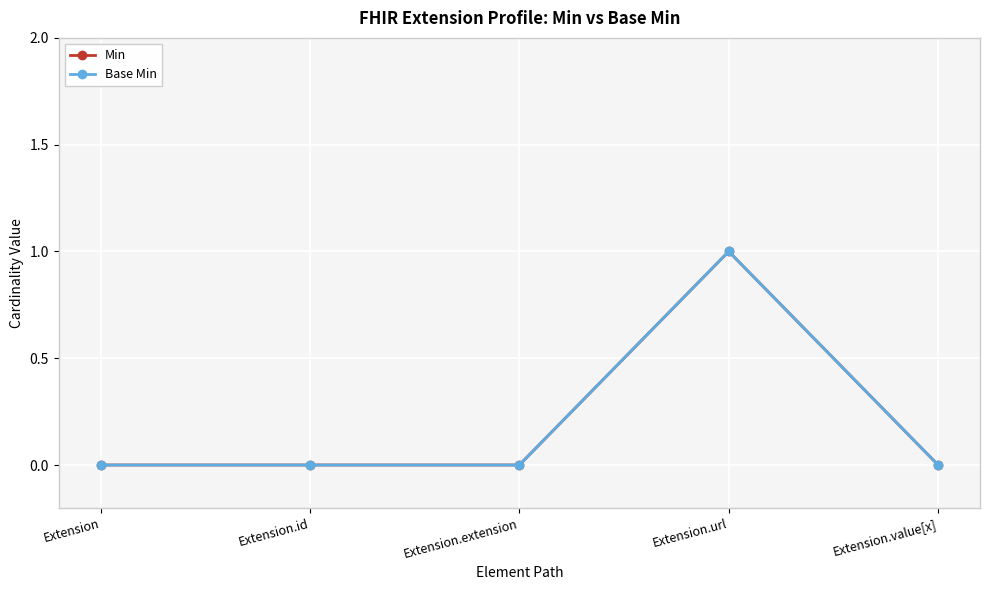

What is the highest value of the Base Min series?

1